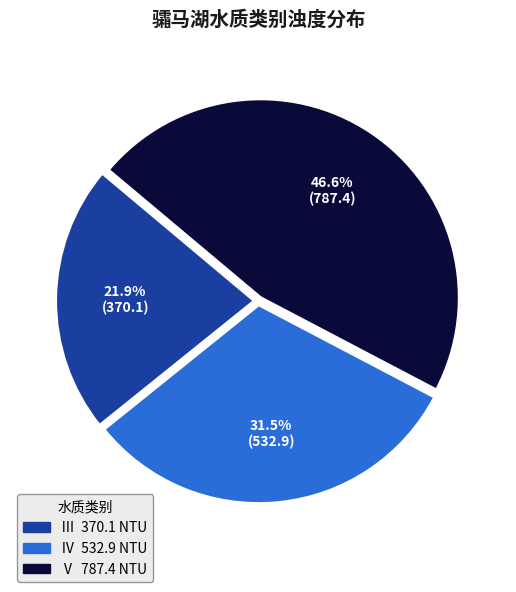

How many segments does this pie chart have?

3